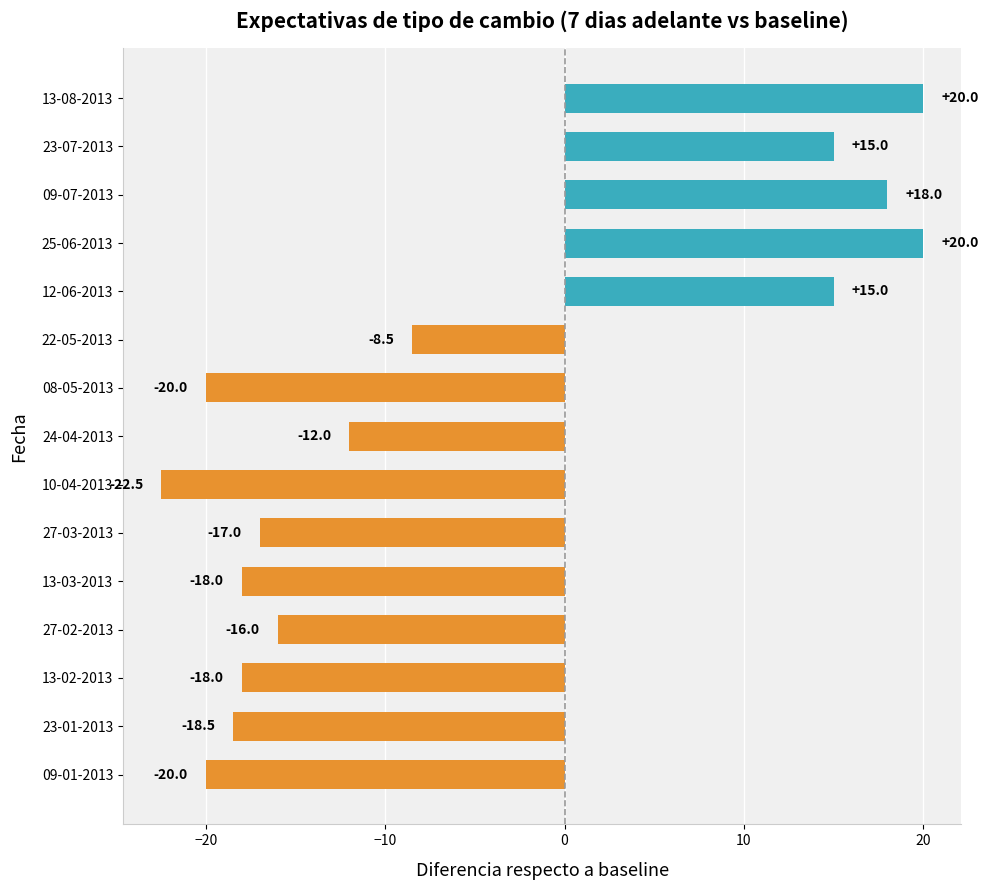

The chart shows a value of -35.6 at 08-05-2013. True or false?

False